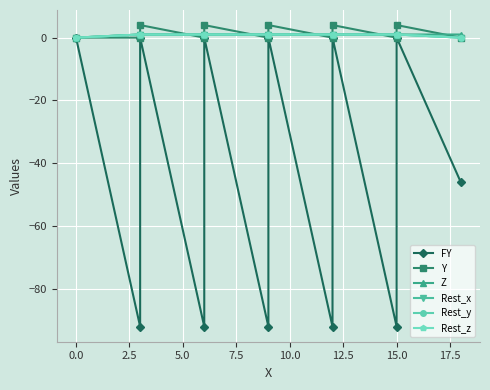

Which series has the largest total across all categories?

Y